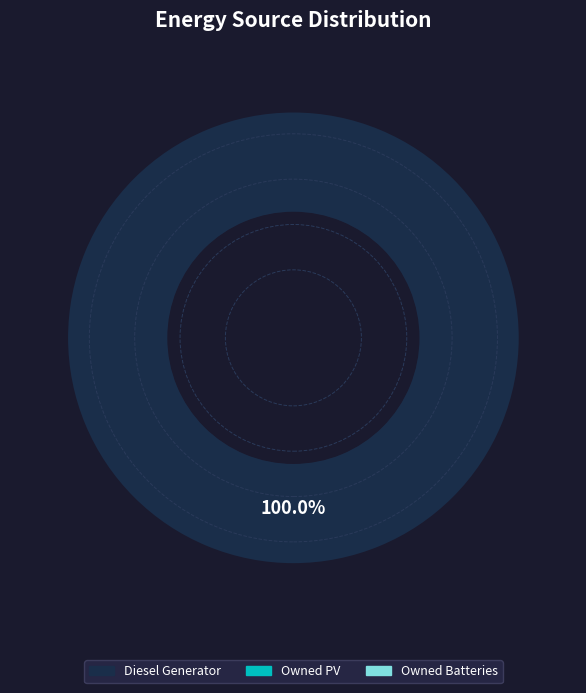

Count the number of slices in the pie.

1